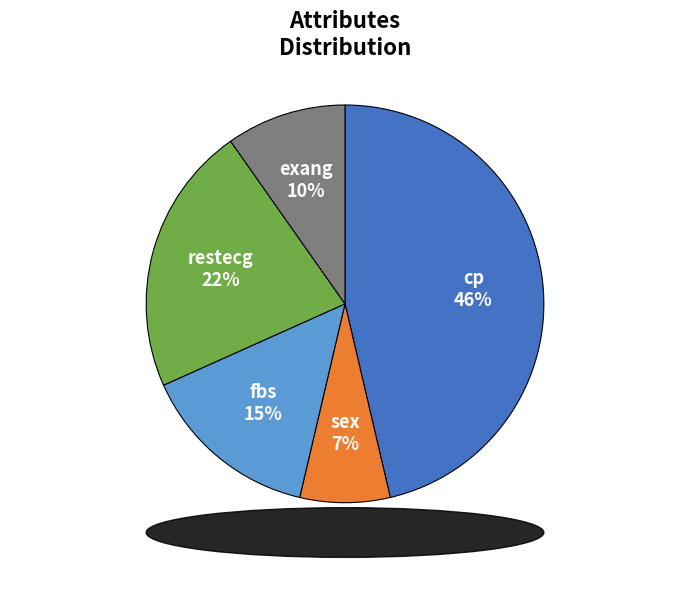

What is the smallest slice in the pie chart?

sex